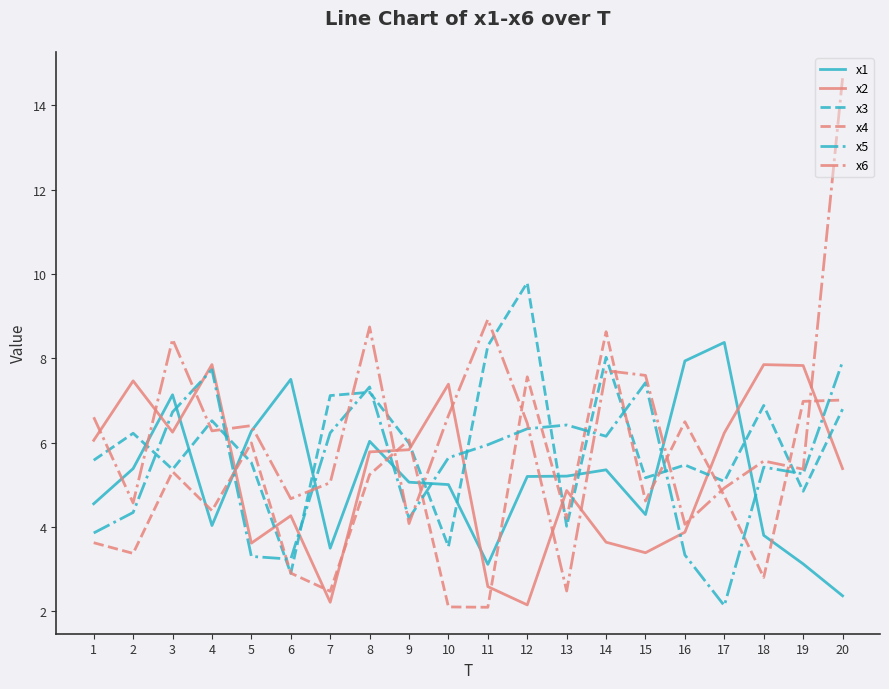

Which category has the highest value in the x3 series?

12